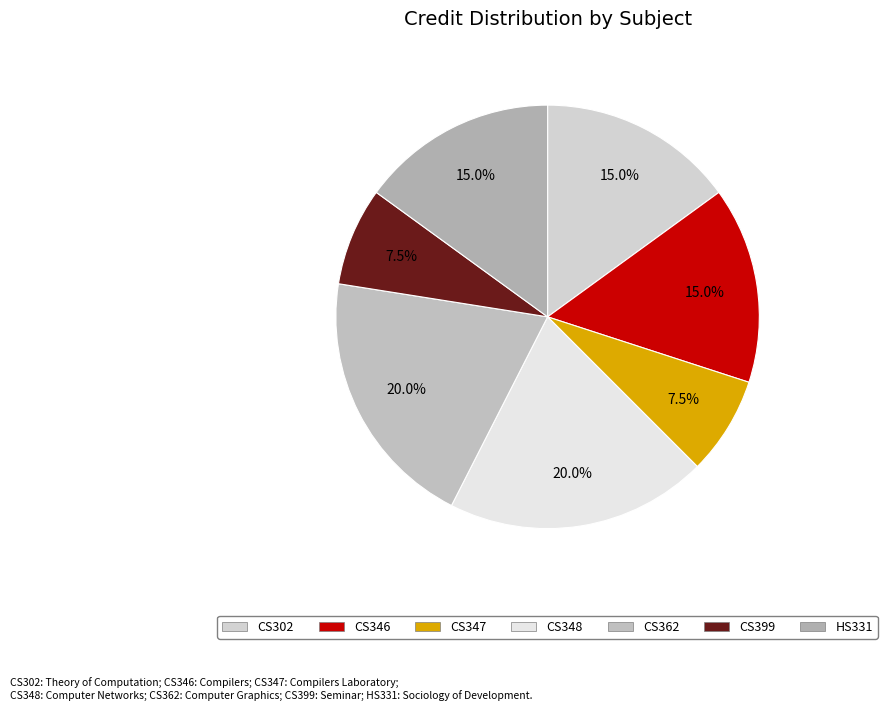

Does any single category account for the majority?

No